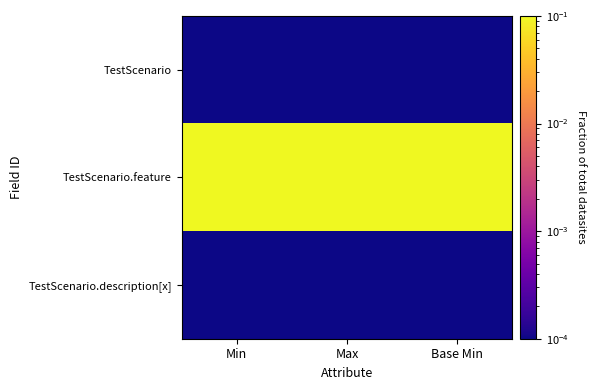

At which category is the sum across all series the highest?

Min